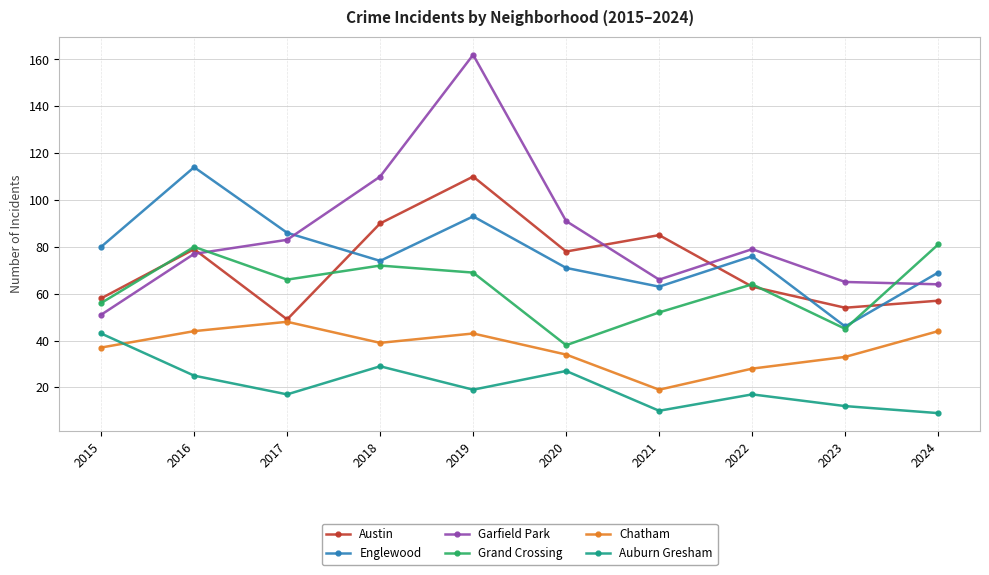

Reading right to left, what are all the values shown in this chart?

Austin: 2024=57	2023=54	2022=63	2021=85	2020=78	2019=110	2018=90	2017=49	2016=79	2015=58
Englewood: 2024=69	2023=46	2022=76	2021=63	2020=71	2019=93	2018=74	2017=86	2016=114	2015=80
Garfield Park: 2024=64	2023=65	2022=79	2021=66	2020=91	2019=162	2018=110	2017=83	2016=77	2015=51
Grand Crossing: 2024=81	2023=45	2022=64	2021=52	2020=38	2019=69	2018=72	2017=66	2016=80	2015=56
Chatham: 2024=44	2023=33	2022=28	2021=19	2020=34	2019=43	2018=39	2017=48	2016=44	2015=37
Auburn Gresham: 2024=9	2023=12	2022=17	2021=10	2020=27	2019=19	2018=29	2017=17	2016=25	2015=43